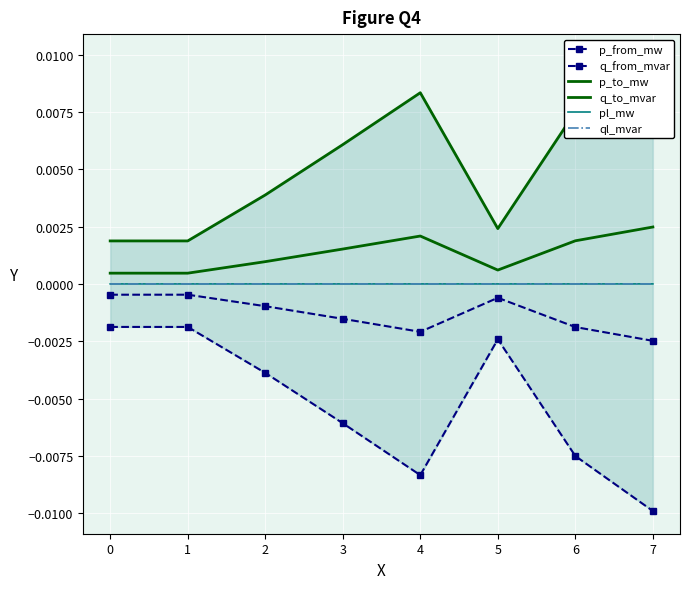

Between 2 and 7, which series saw the biggest shift?

p_to_mw